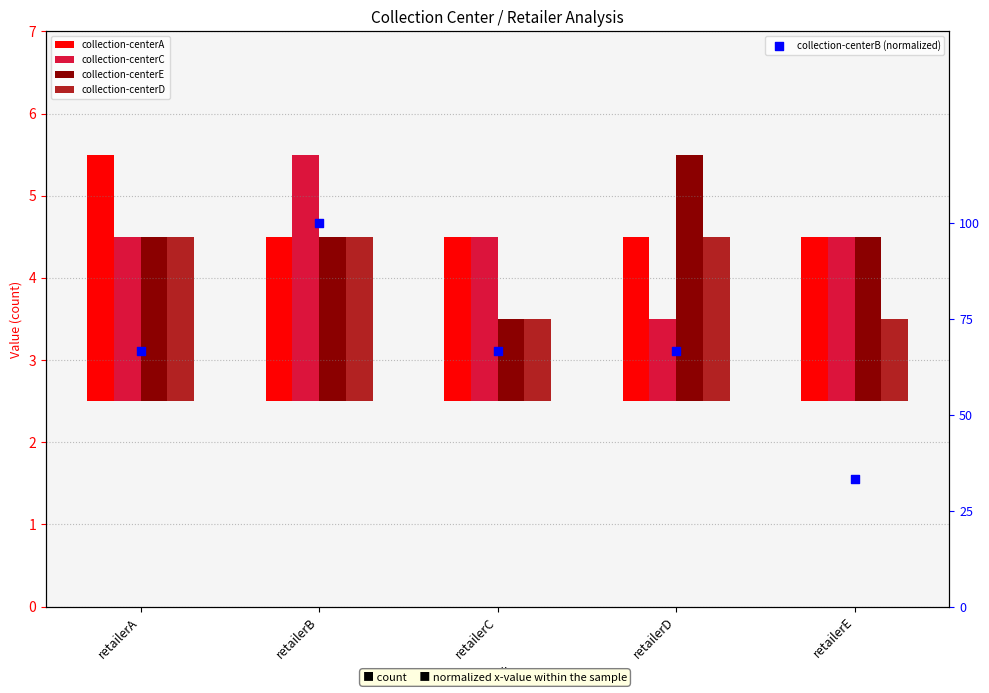

Is the value of collection-centerC at retailerC greater than the value of collection-centerA at retailerA?

No